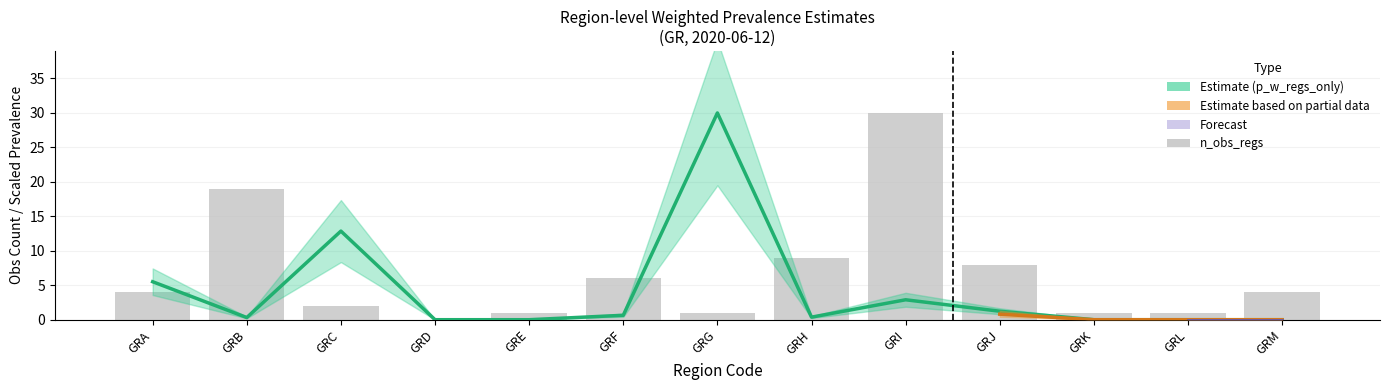

What is the approximate value of n_obs_regs at GRH?

9.0